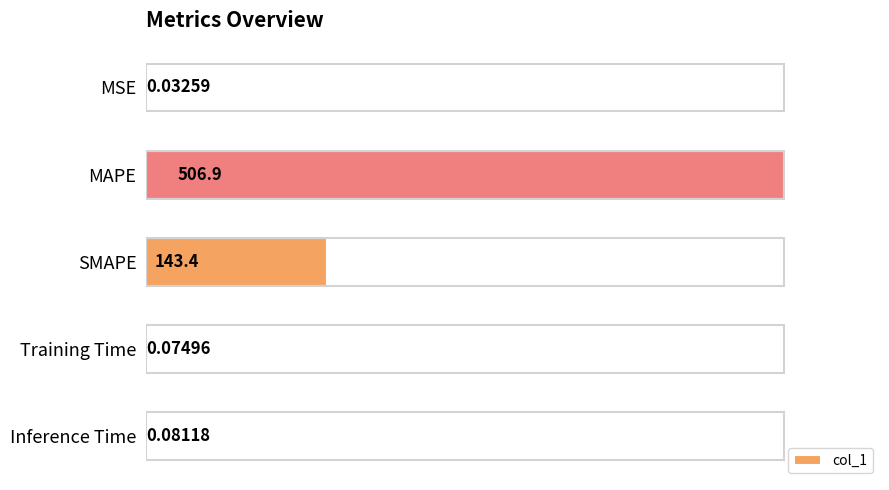

What is the sum of all values?

650.6